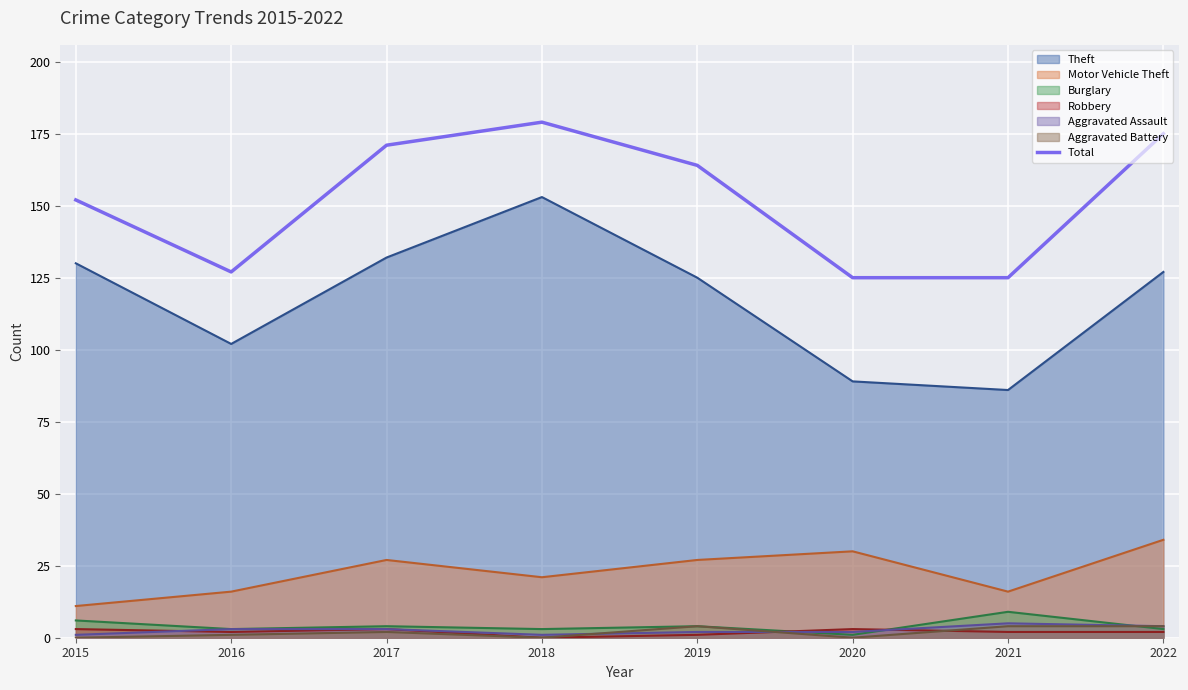

Where does the data first go above 164?

2017